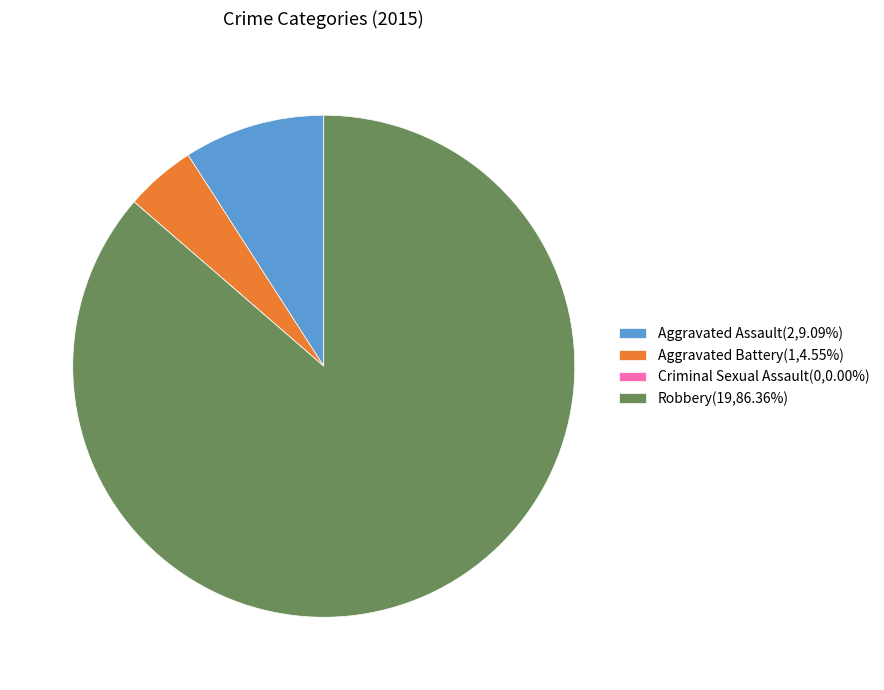

Does Aggravated Battery(1,4.55%) represent more than half of the total?

No